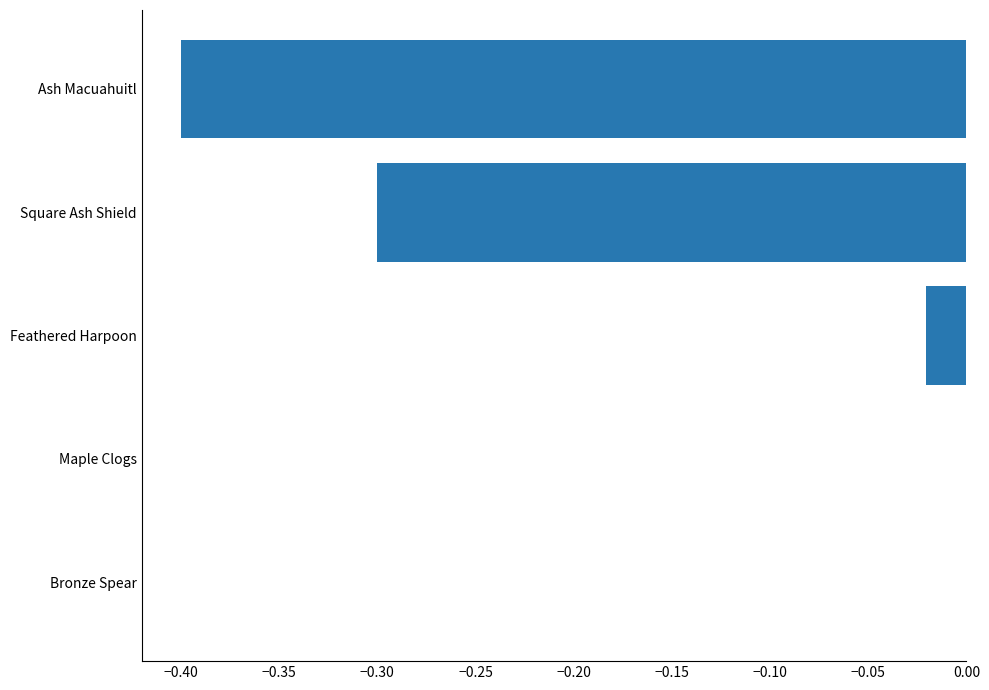

Which has a higher value, Bronze Spear or Feathered Harpoon?

Bronze Spear